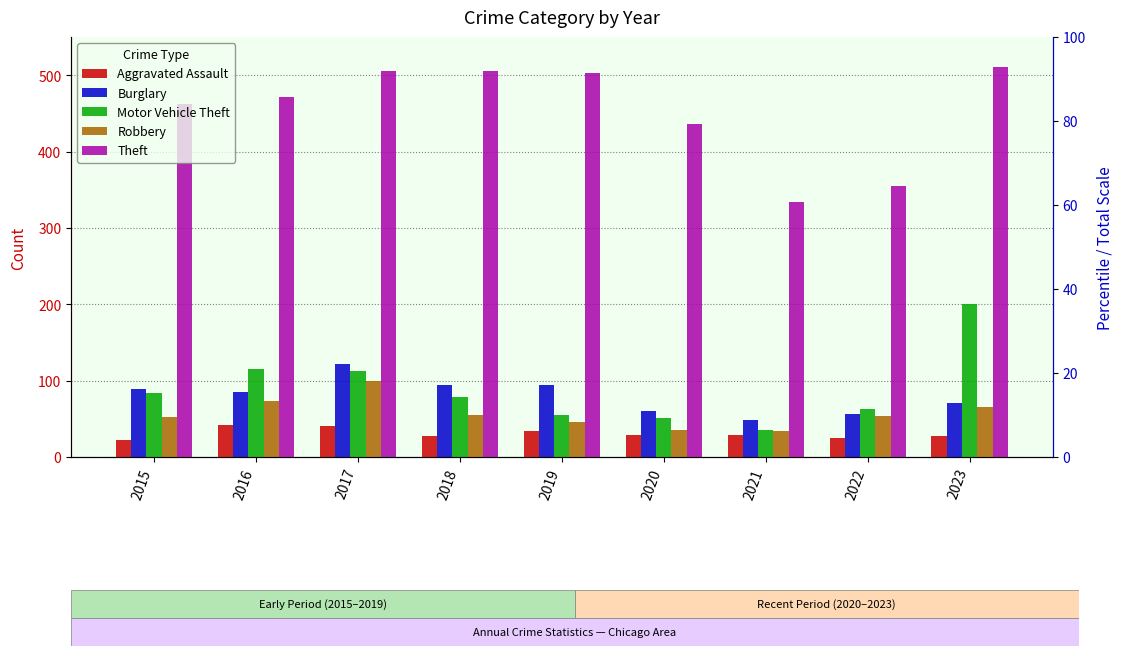

Is it true that Motor Vehicle Theft equals 84 at 2015?

True